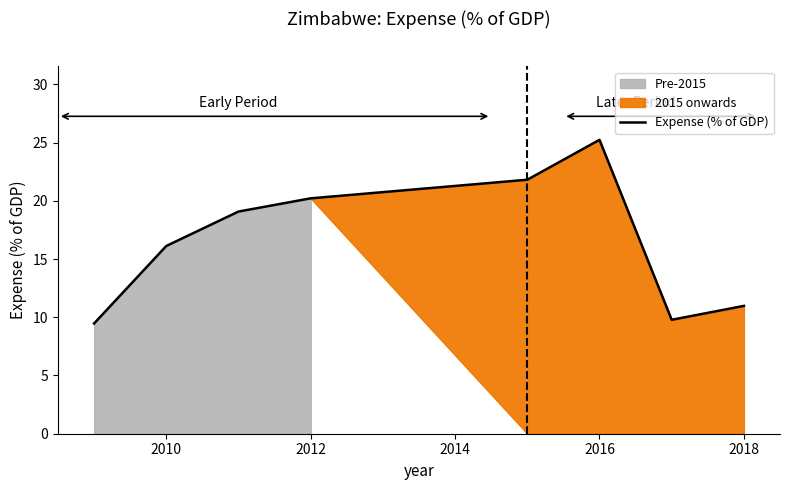

True or false: Expense (% of GDP) has a value of 7.2 at 2012.

False